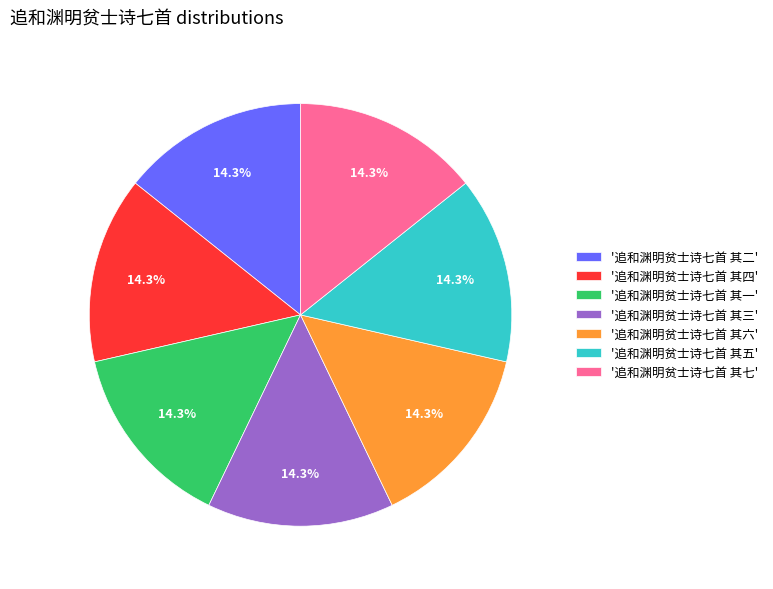

Does '追和渊明贫士诗七首 其七' represent more than half of the total?

No